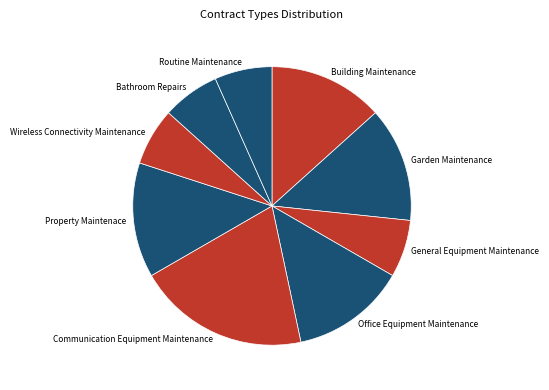

Which slice is the largest?

Communication Equipment Maintenance